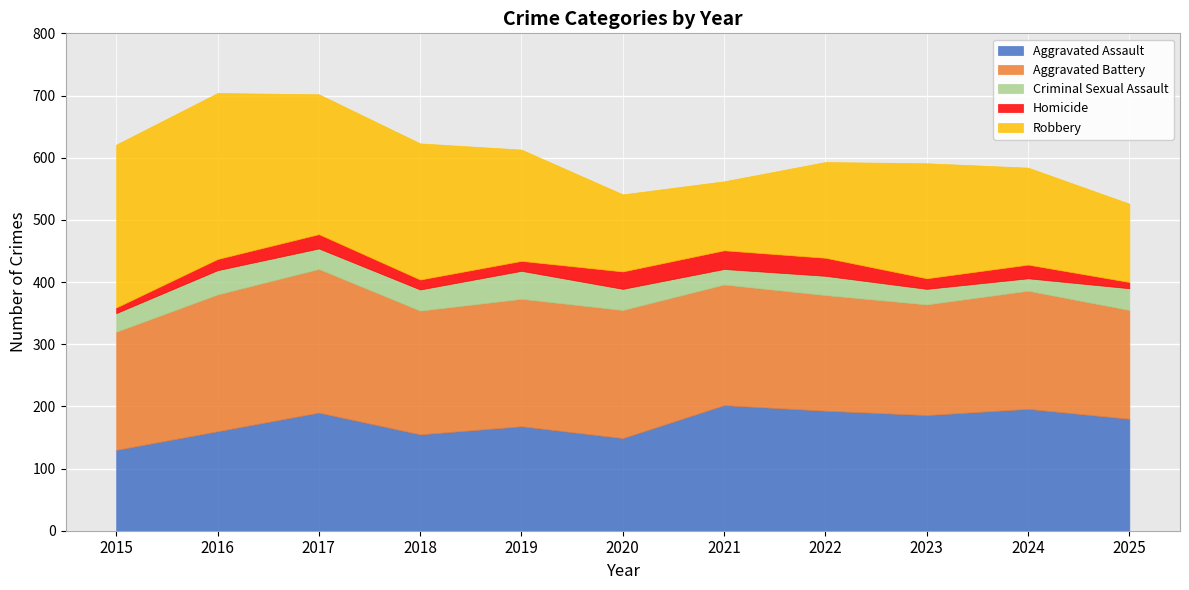

How many data points in Homicide are above 18?

5